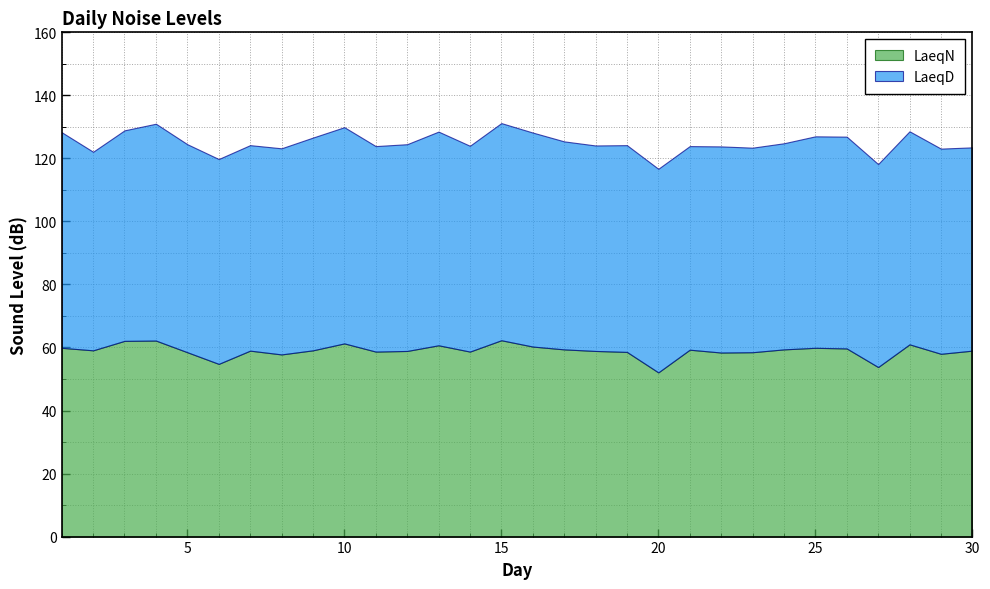

How many values in the LaeqD series exceed 65?

23